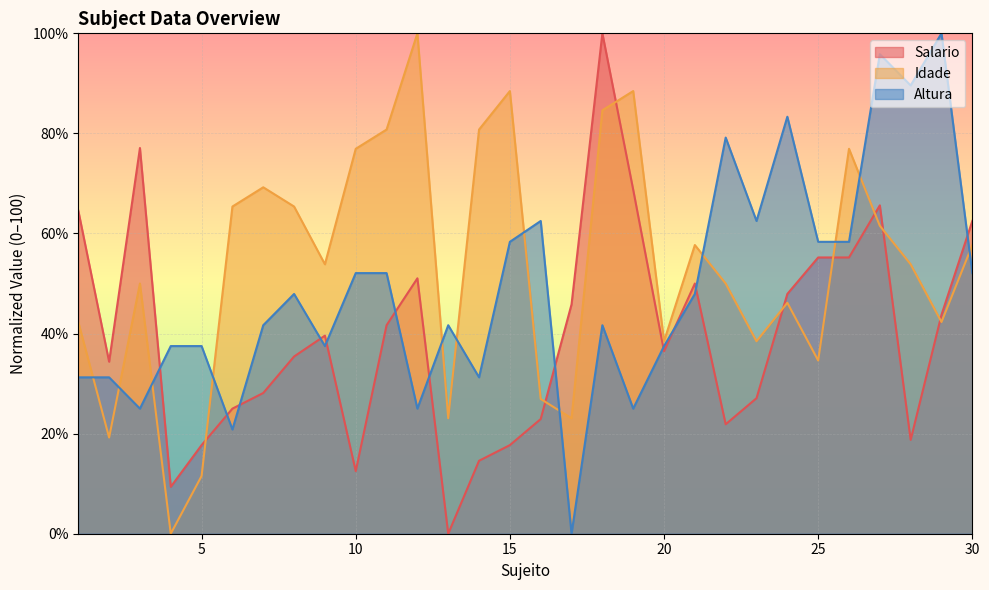

What are all the series names shown in the legend?

Salario, Idade, Altura